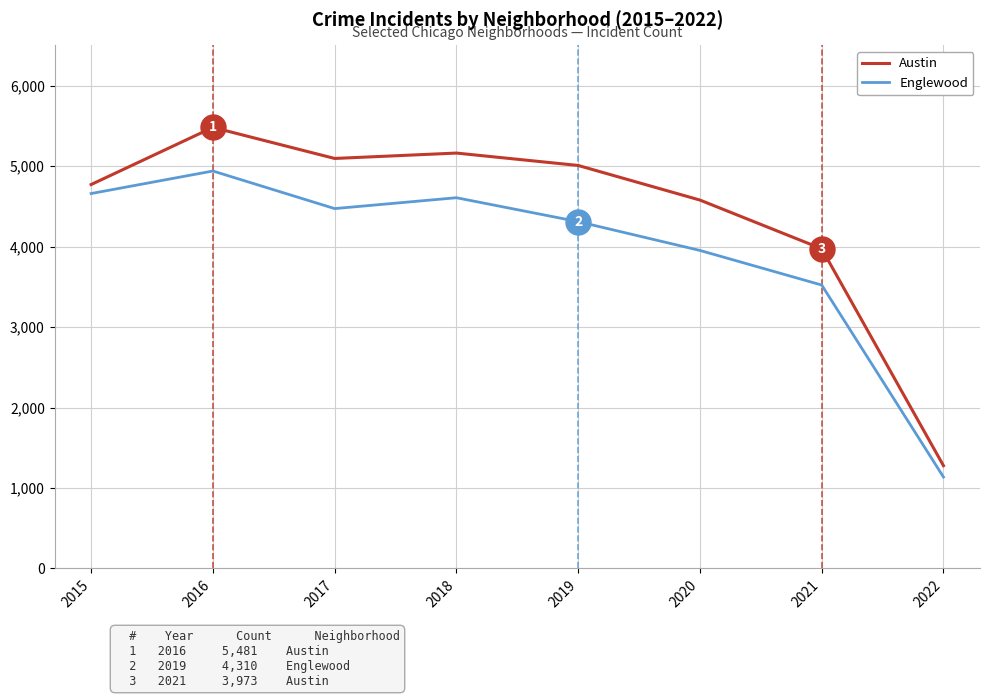

What is the maximum value shown in the chart?

5481